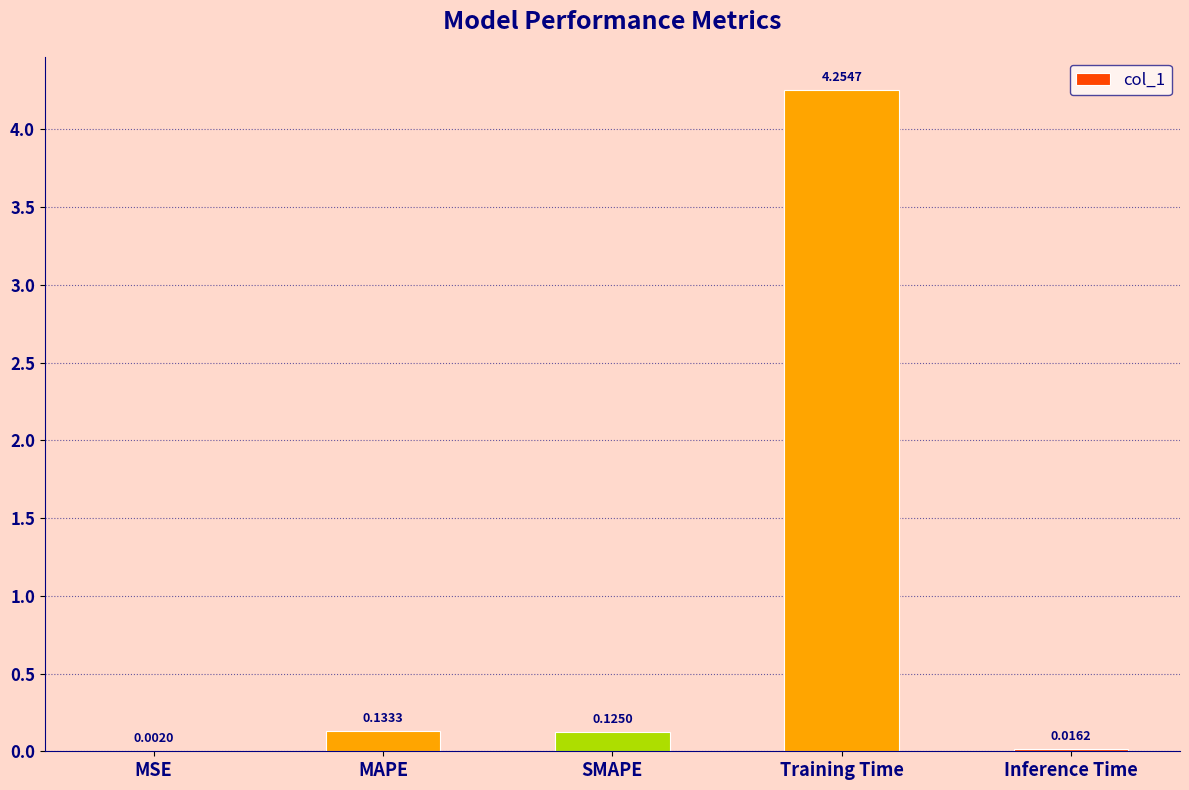

At which label is the value closest to 2?

MAPE